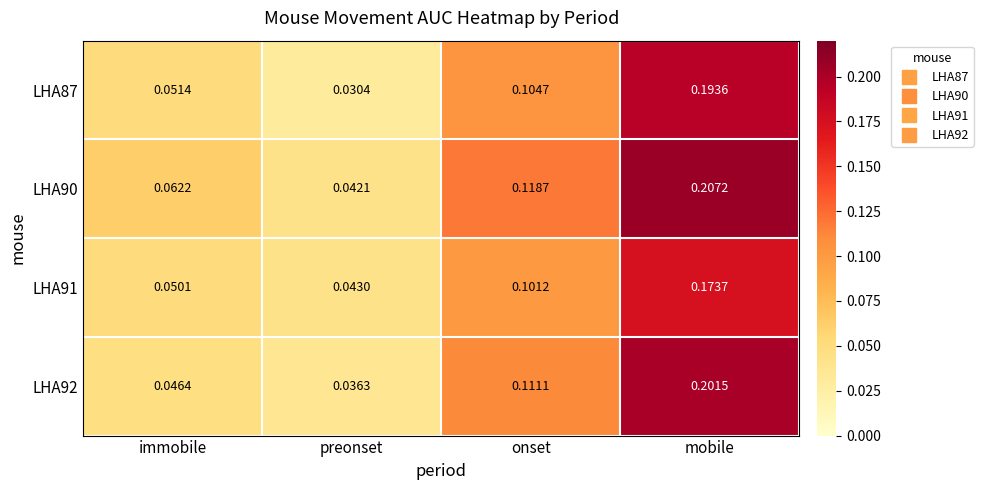

Where is LHA92 nearest to the value 0?

preonset